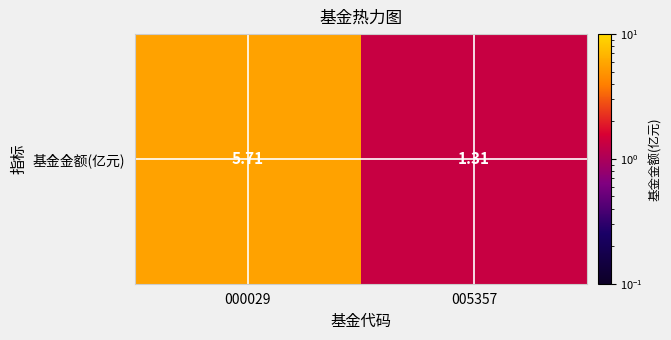

Between 000029 and 005357, which is larger?

000029